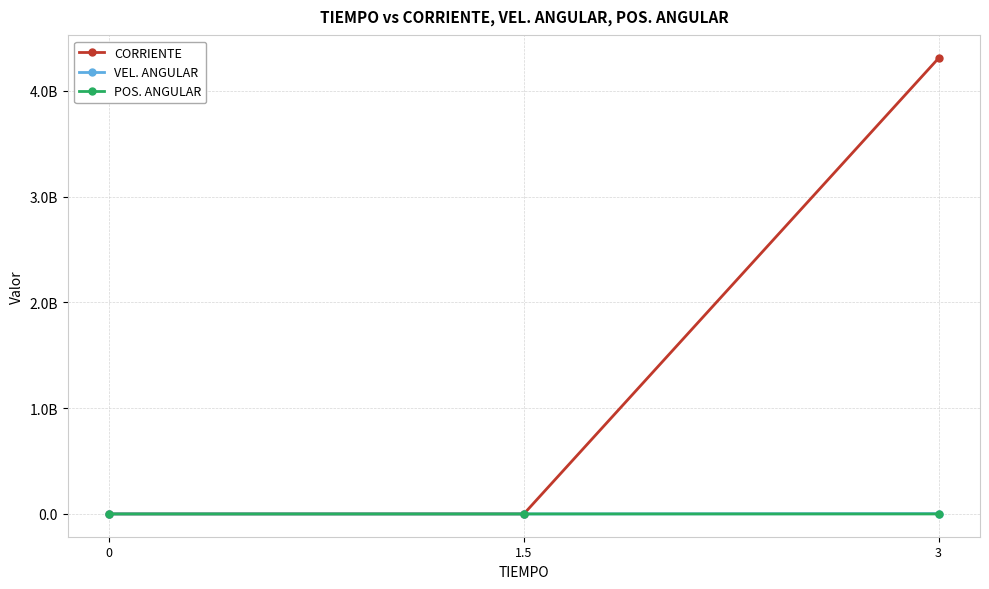

What is the difference between the second highest and minimum values in the VEL. ANGULAR series?

243.5